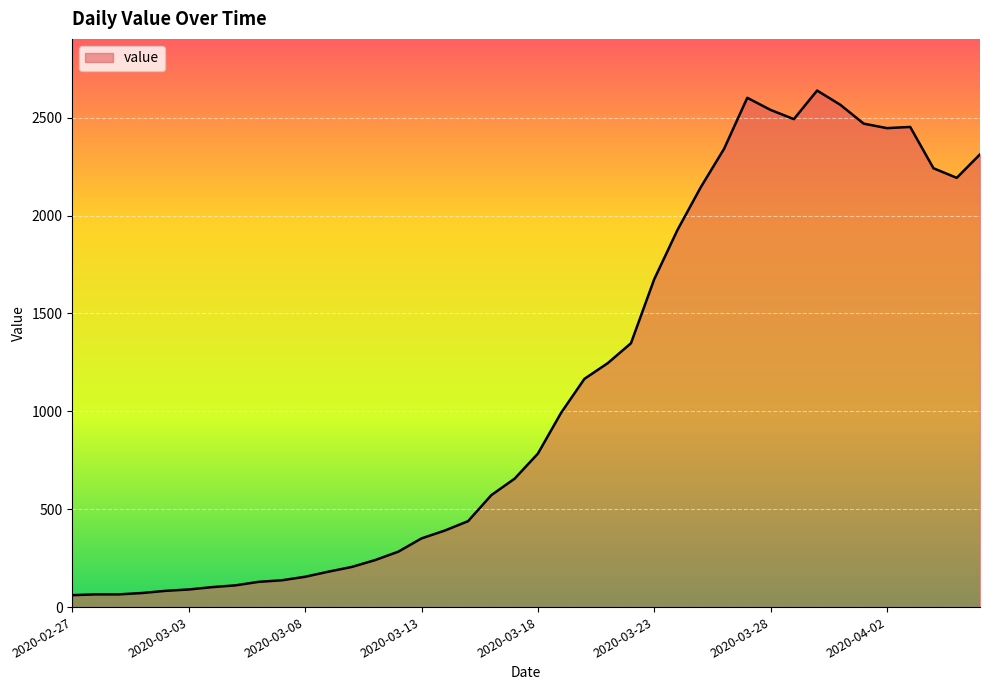

What is the smallest value displayed?

61